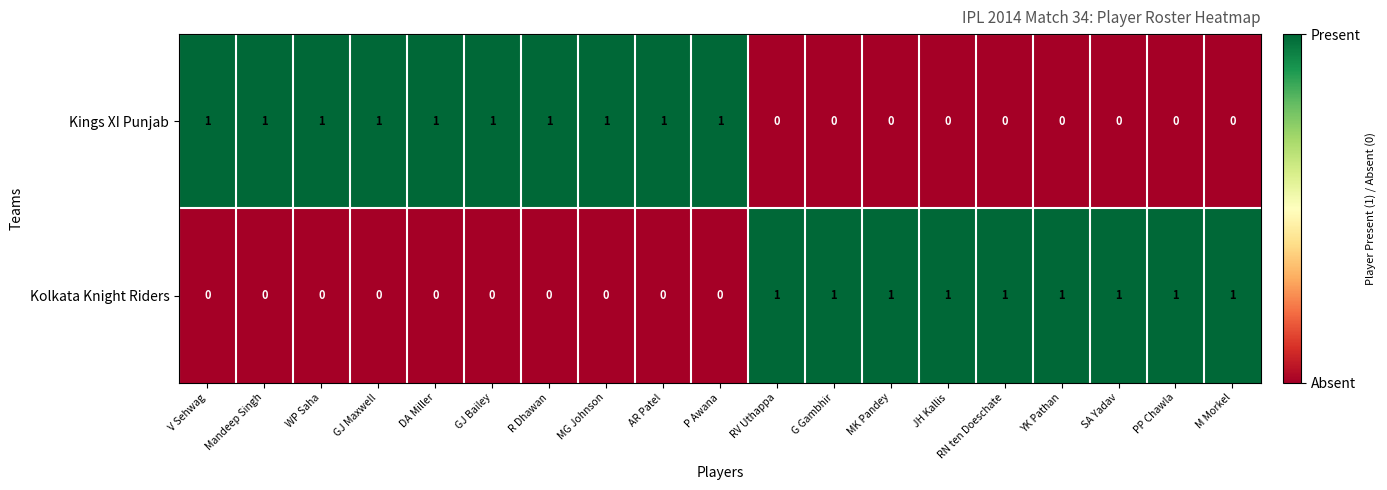

List the series in order of their overall mean, lowest first.

Kolkata Knight Riders, Kings XI Punjab